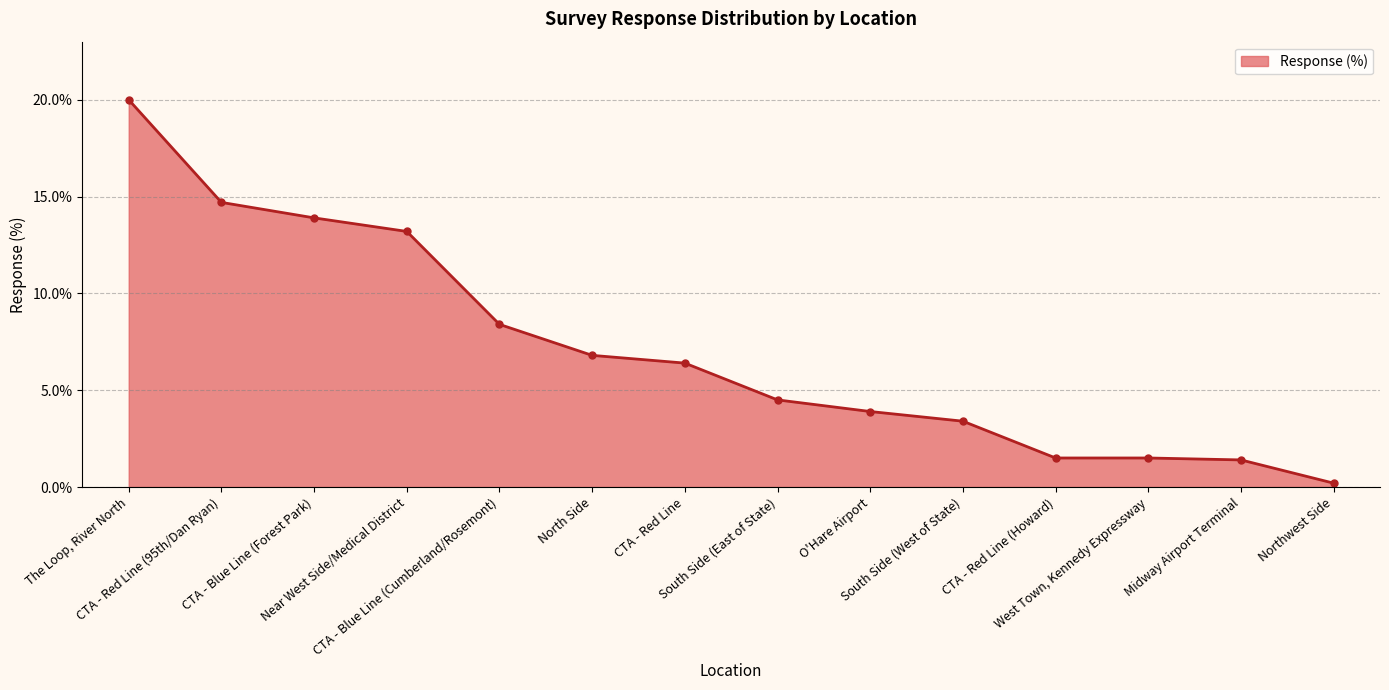

Is it true that the value at CTA - Blue Line (Cumberland/Rosemont) is 0.1?

False